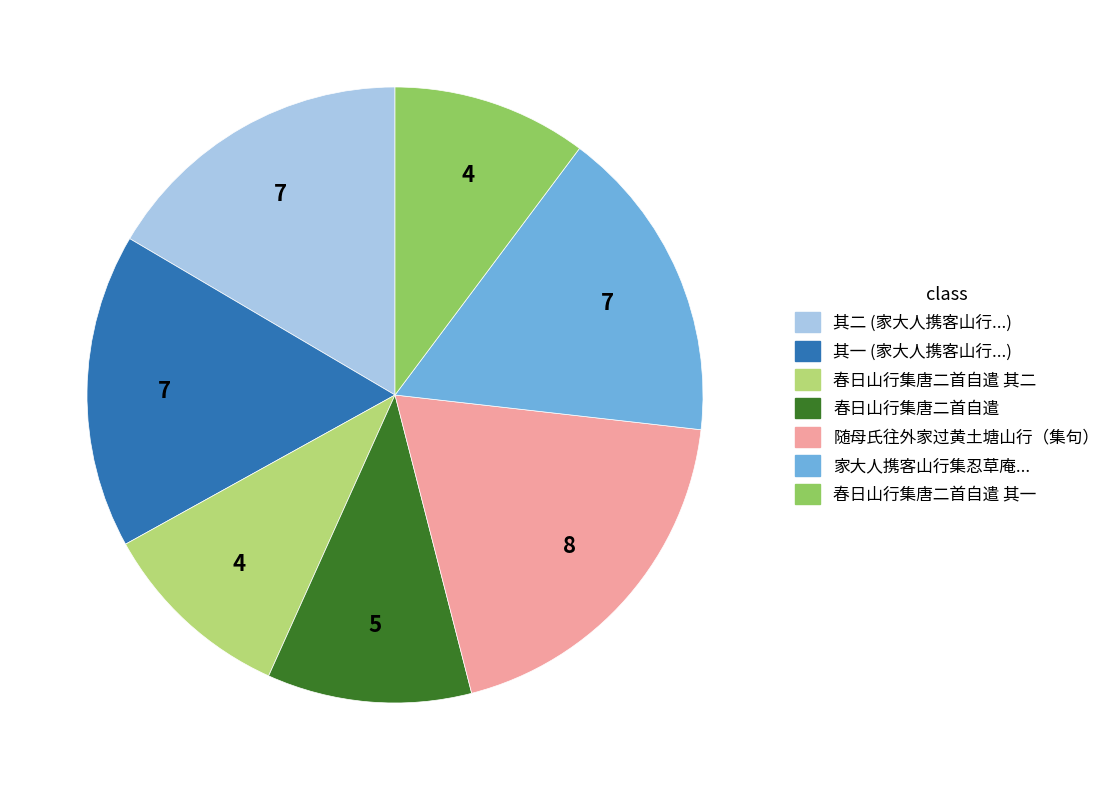

Count the number of slices in the pie.

7